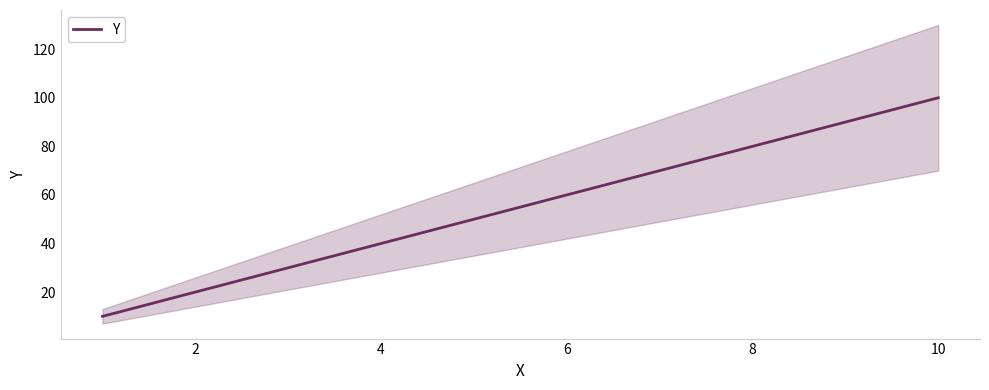

True or false: Y has a value of 80 at 8.

True